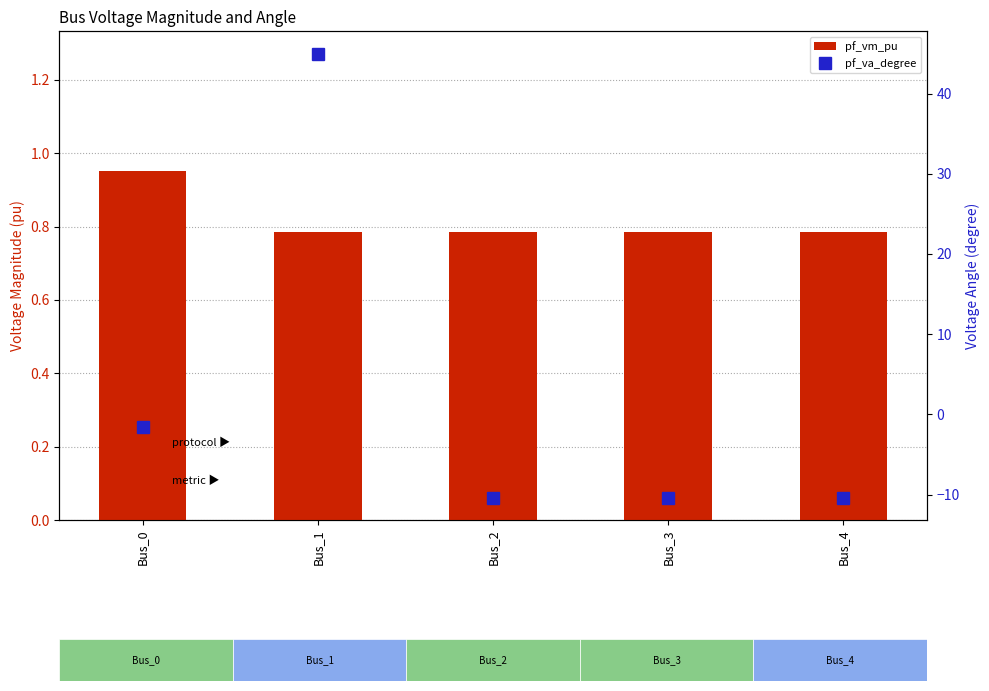

Which series has the largest total across all categories?

pf_va_degree